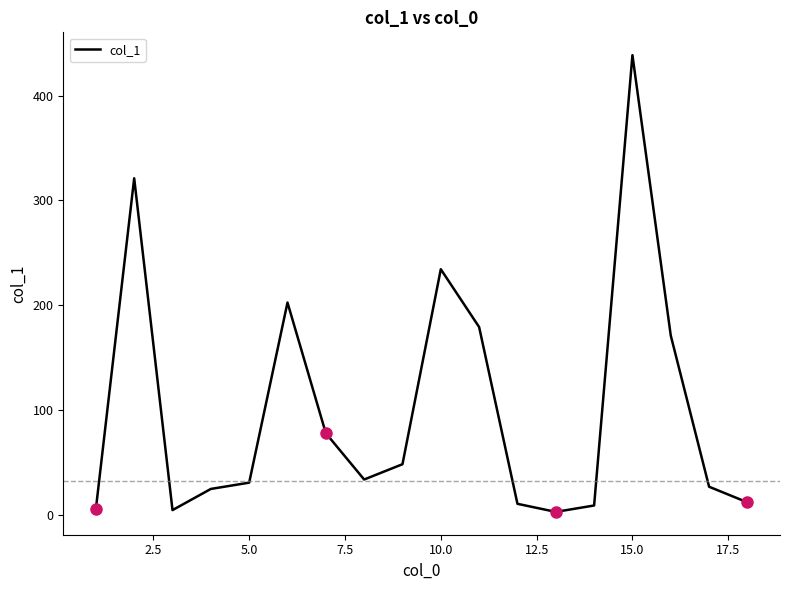

What is the sum of all values?

1833.3